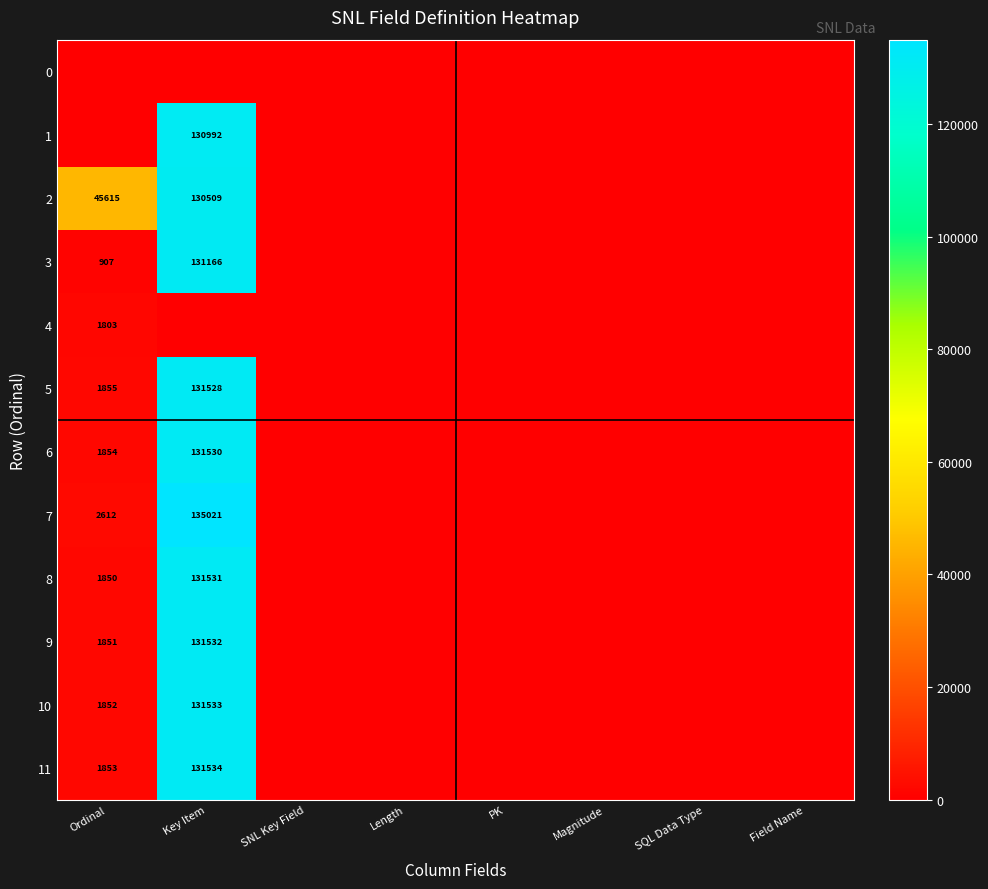

Is it true that 11 equals 131534 at Key Item?

True